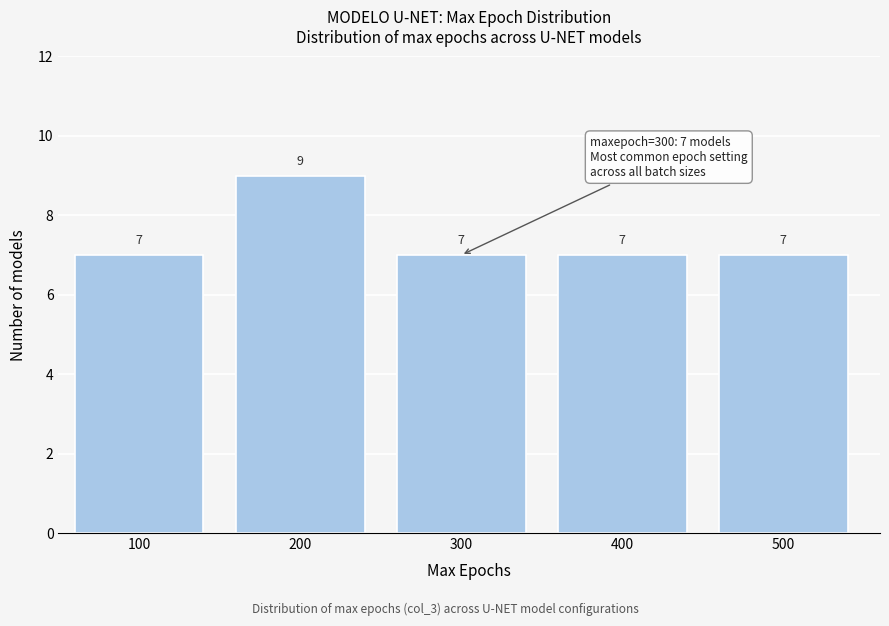

Reading left to right, transcribe all the data shown in this chart.

100=7	200=9	300=7	400=7	500=7